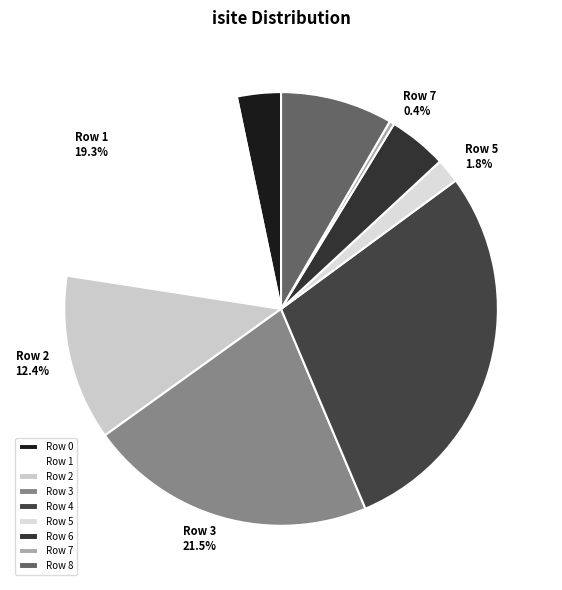

To the nearest percent, what is the combined percentage of Row 2 and Row 0?

16%